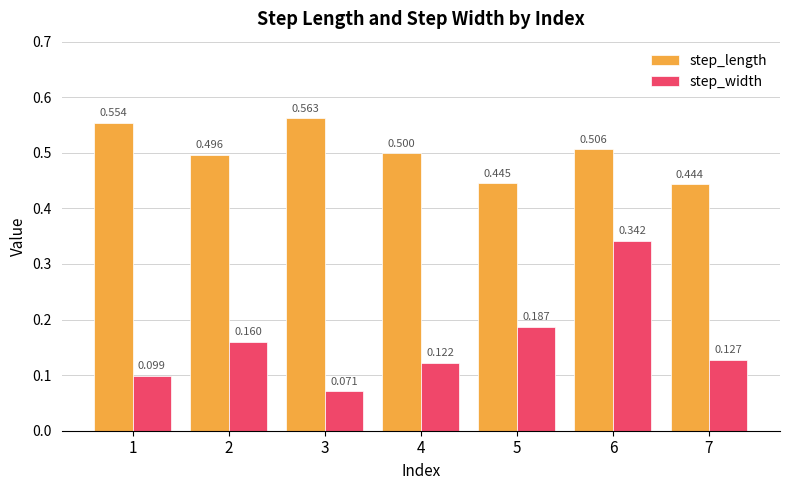

Which category has the highest value across all series?

3